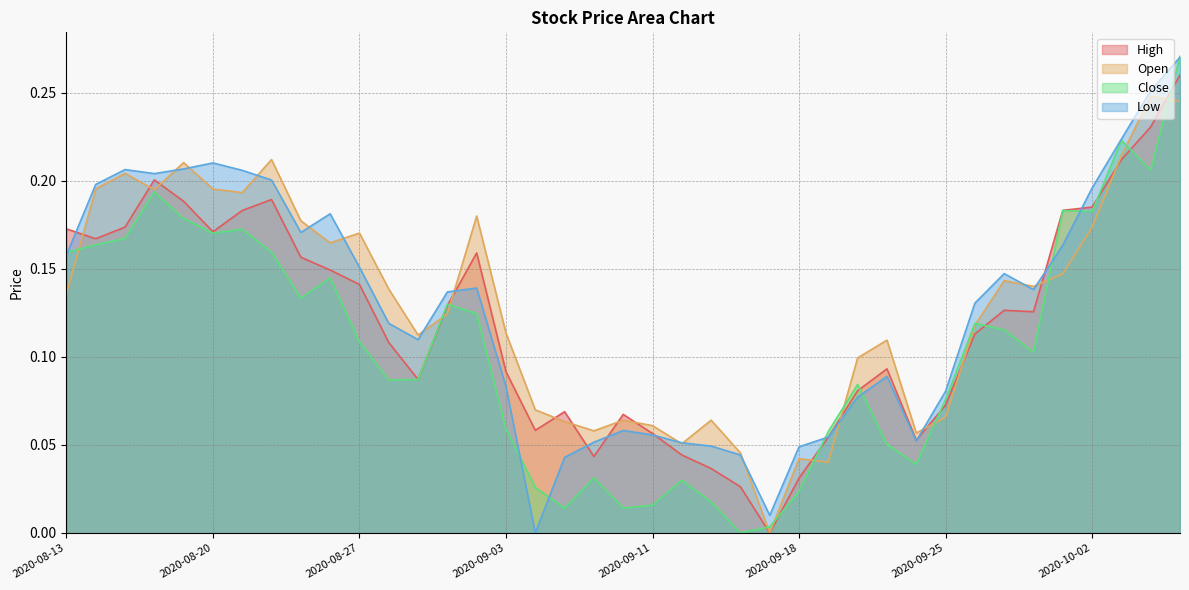

True or false: High and Close cross at least once.

True